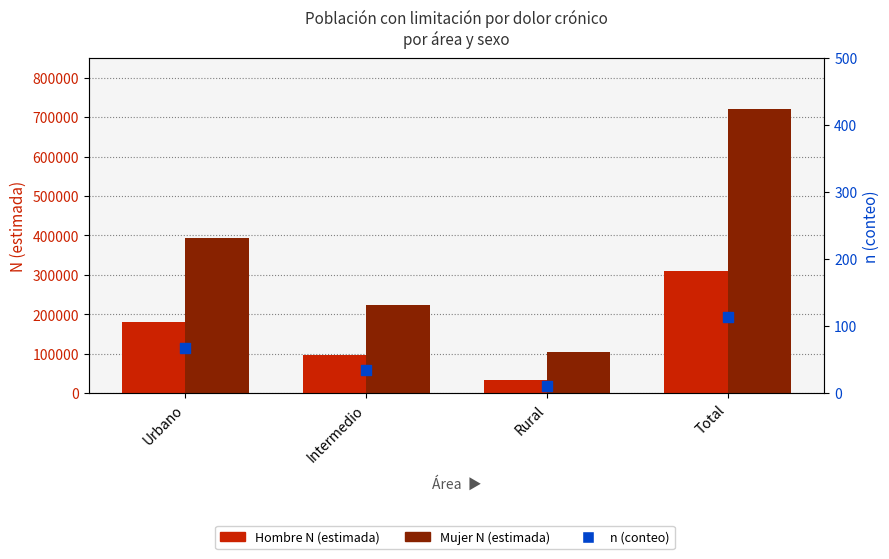

Which series has the largest total across all categories?

Mujer N (estimada)